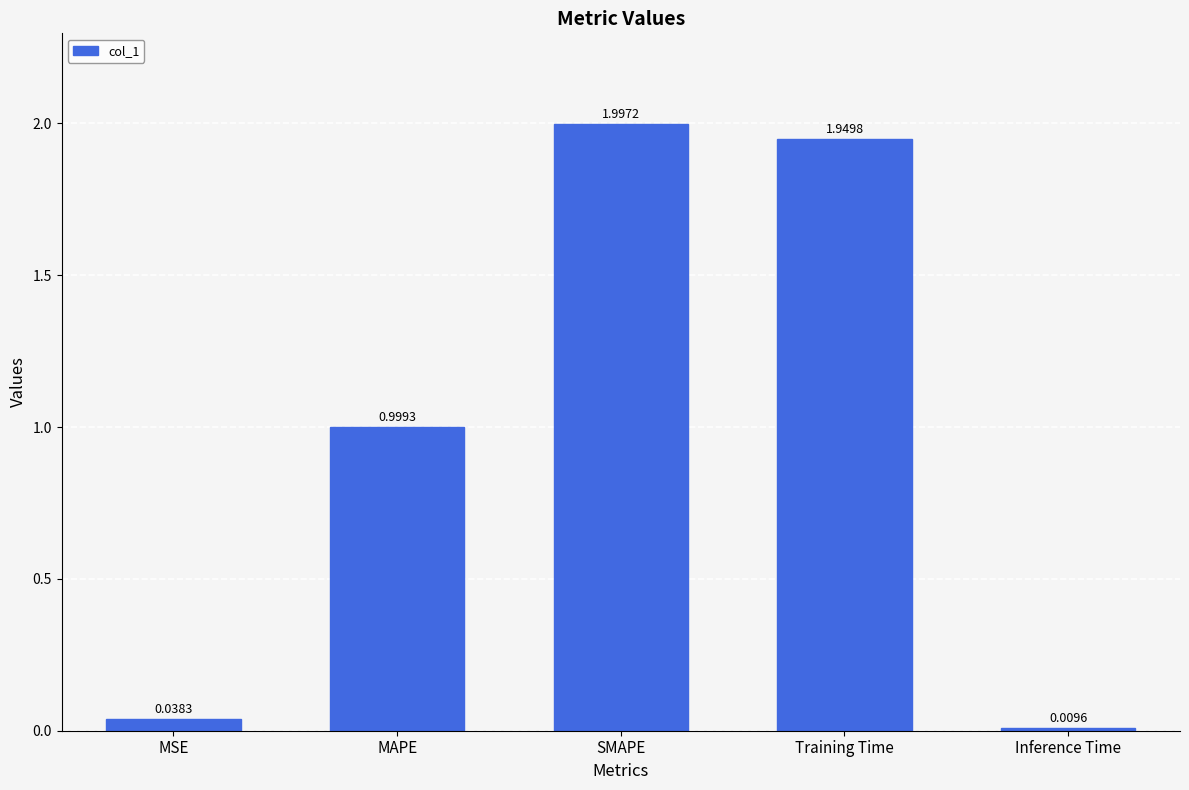

What position from the left is Inference Time?

5